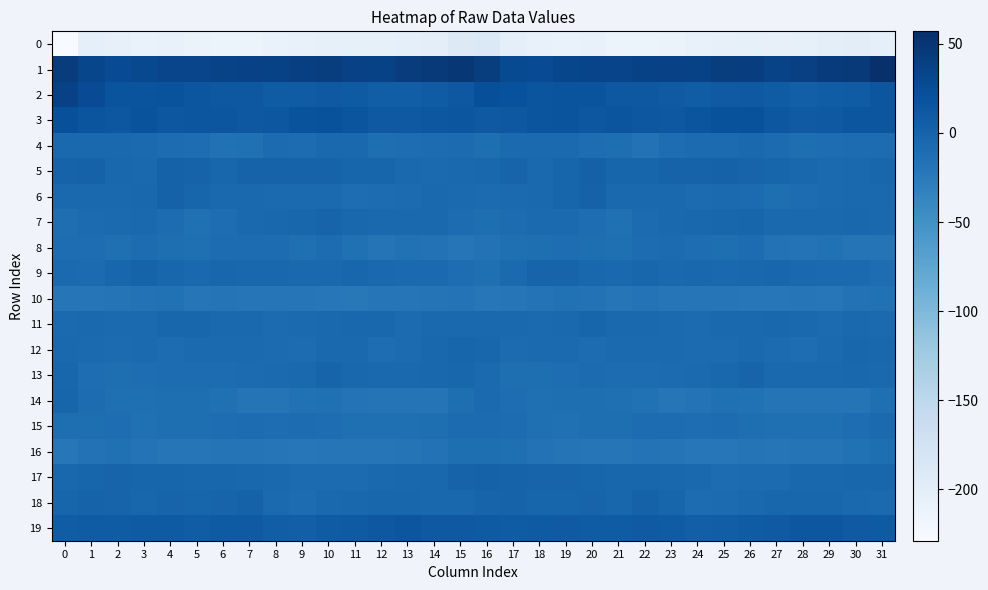

What is the spread (max minus min) of values at 17?

231.1